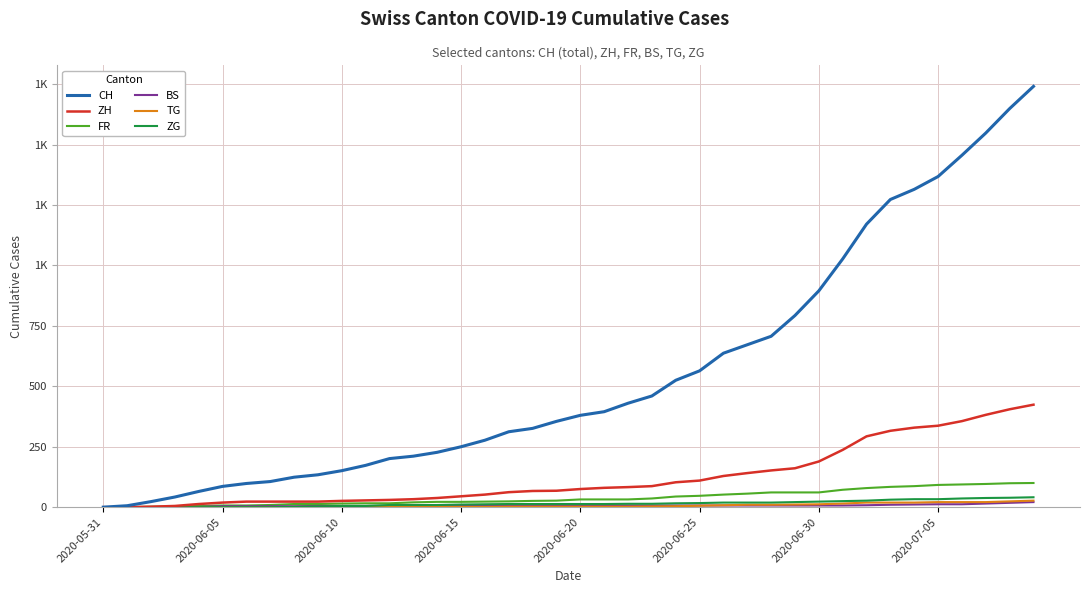

Does the chart have visible grid lines?

Yes